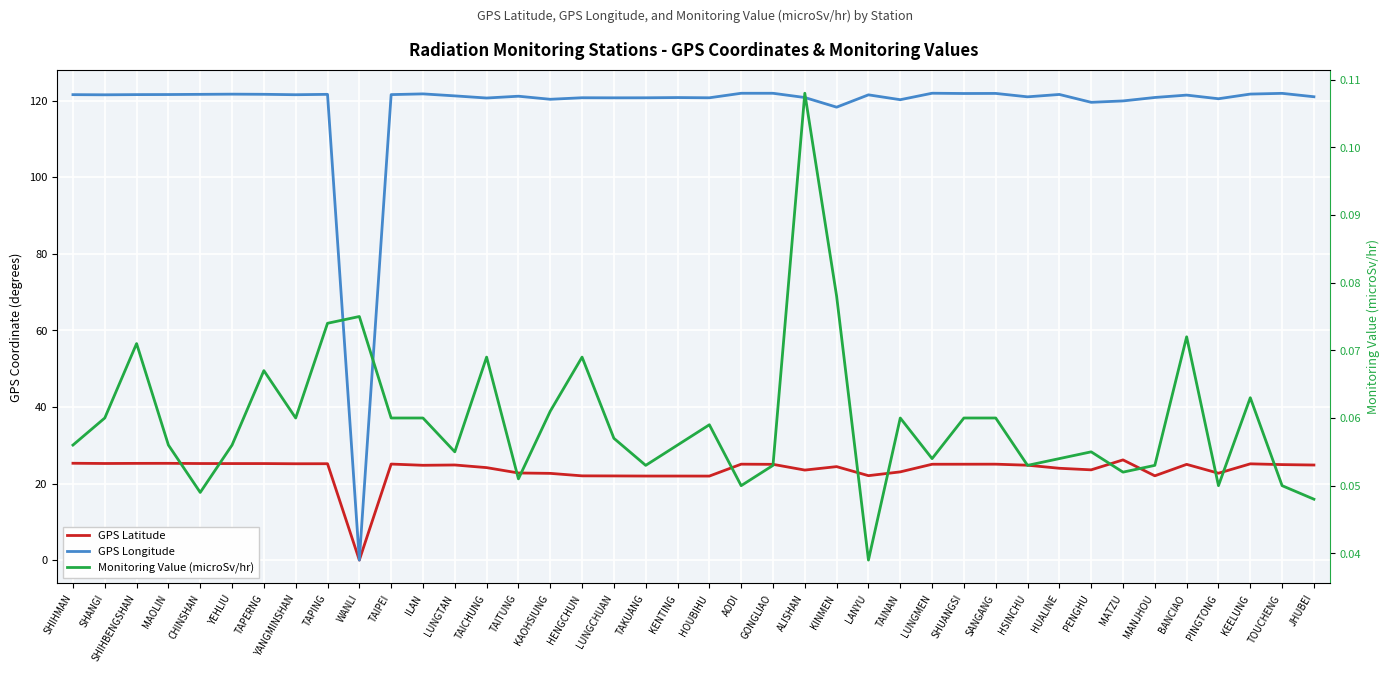

At which label is GPS Longitude closest to 60?

KINMEN